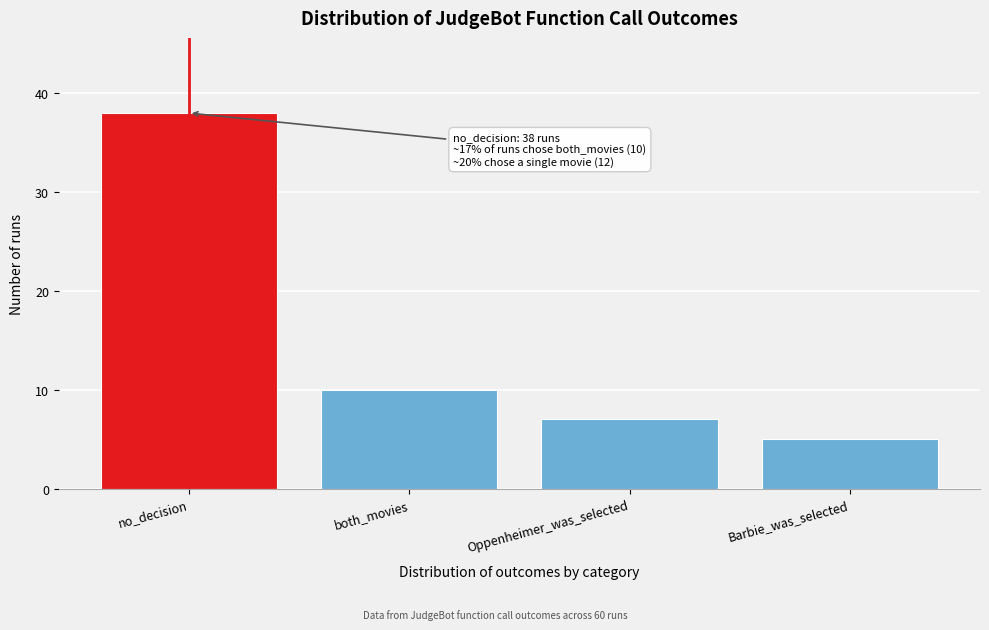

Reading right to left, transcribe all the data shown in this chart.

Barbie_was_selected=5	Oppenheimer_was_selected=7	both_movies=10	no_decision=38